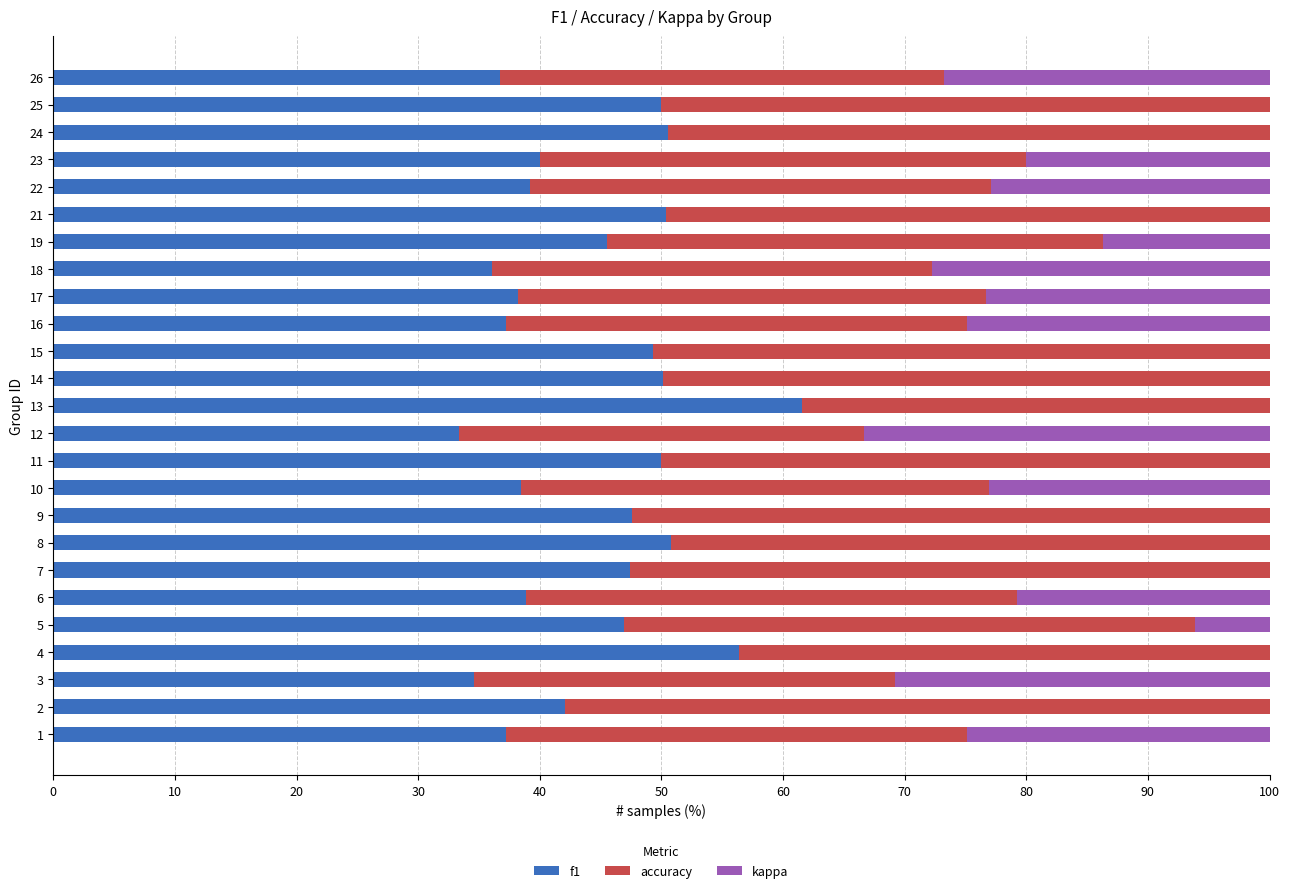

What is the total value across all series at 3?

100.0